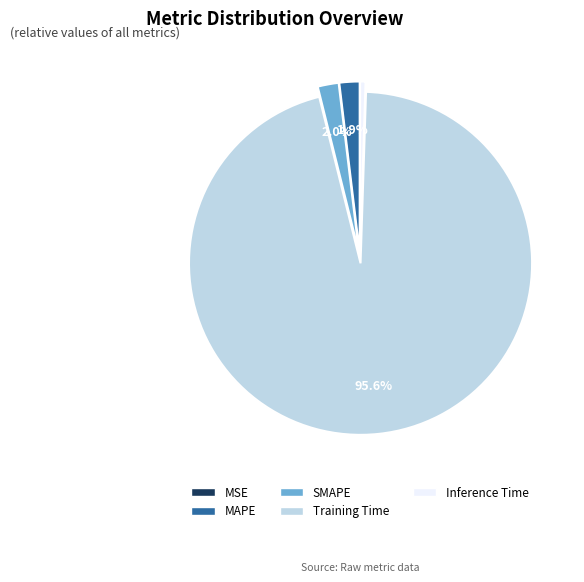

Is the sum of MAPE and Training Time greater than half?

Yes